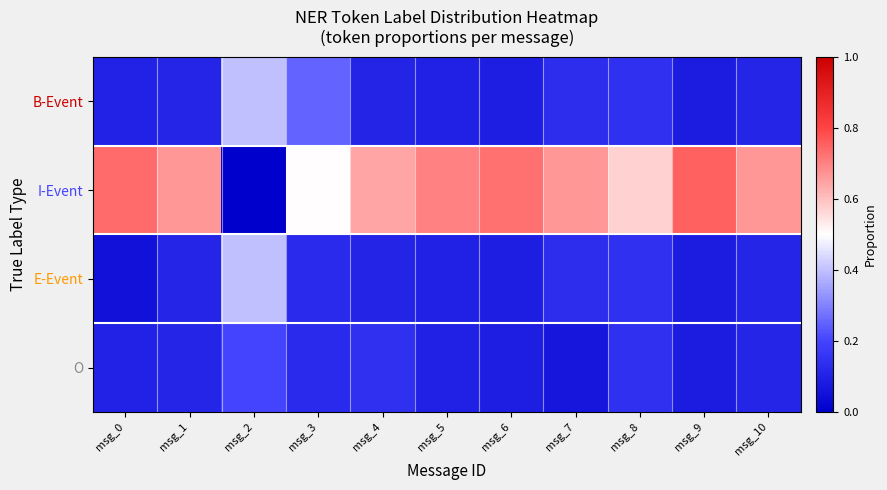

Which label corresponds to the largest value in the chart?

msg_9